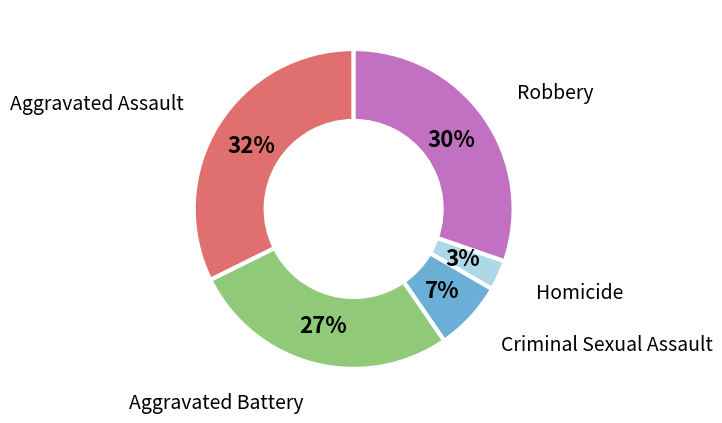

What is the ratio of the value at Criminal Sexual Assault to the value at Aggravated Battery?

0.3